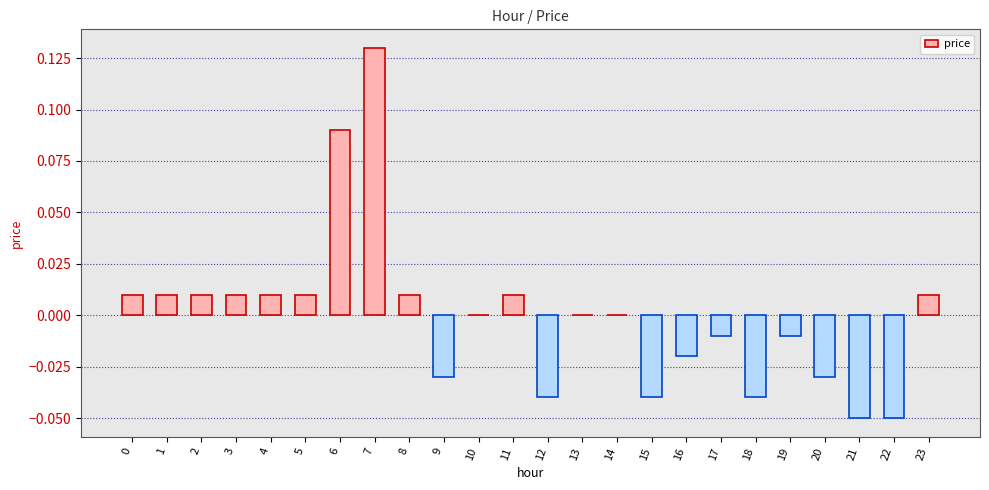

True or false: the data shows -0.0 at 19.

True